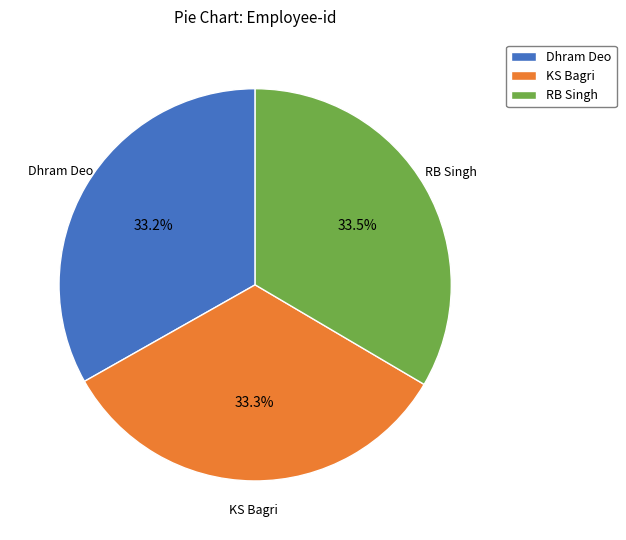

What percentage is the Dhram Deo slice, to the nearest percent?

33%